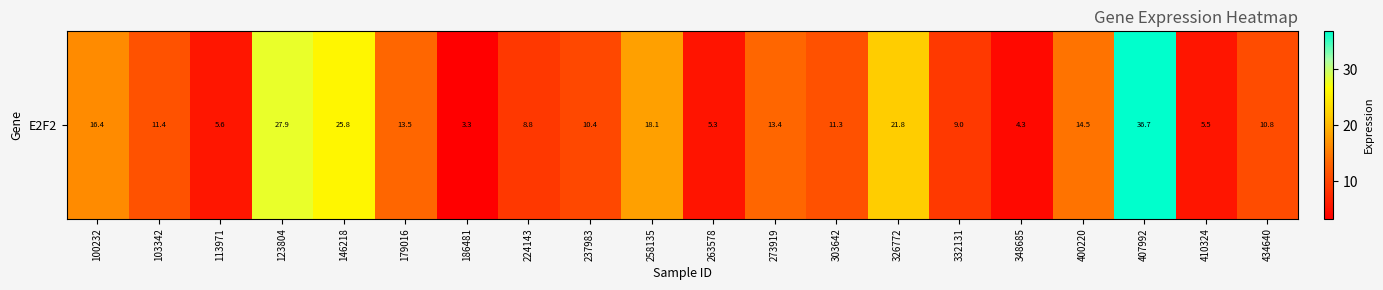

The chart shows a value of 9.7 at 123804. True or false?

False